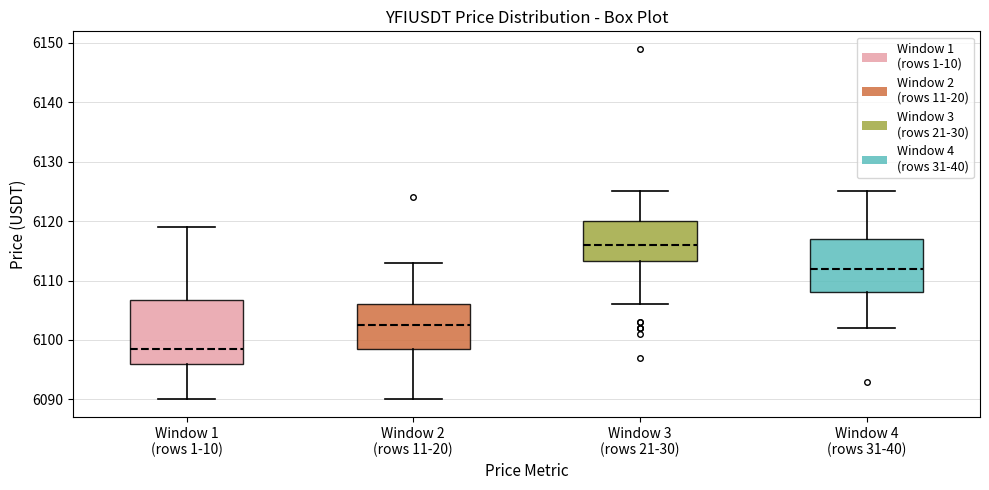

Where is the upper edge of the box for Window 2 (rows 11-20) on the y-axis? The values are not printed on the chart, so give them approximately, as read against the axis.

6106